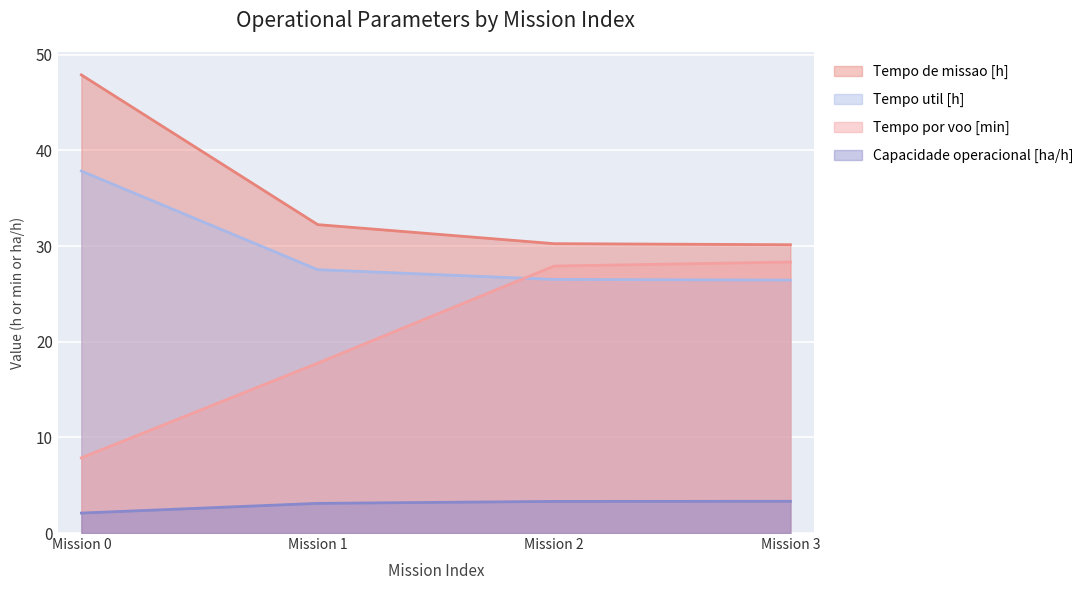

True or false: Tempo por voo [min] and Tempo de missao [h] cross at least once.

False